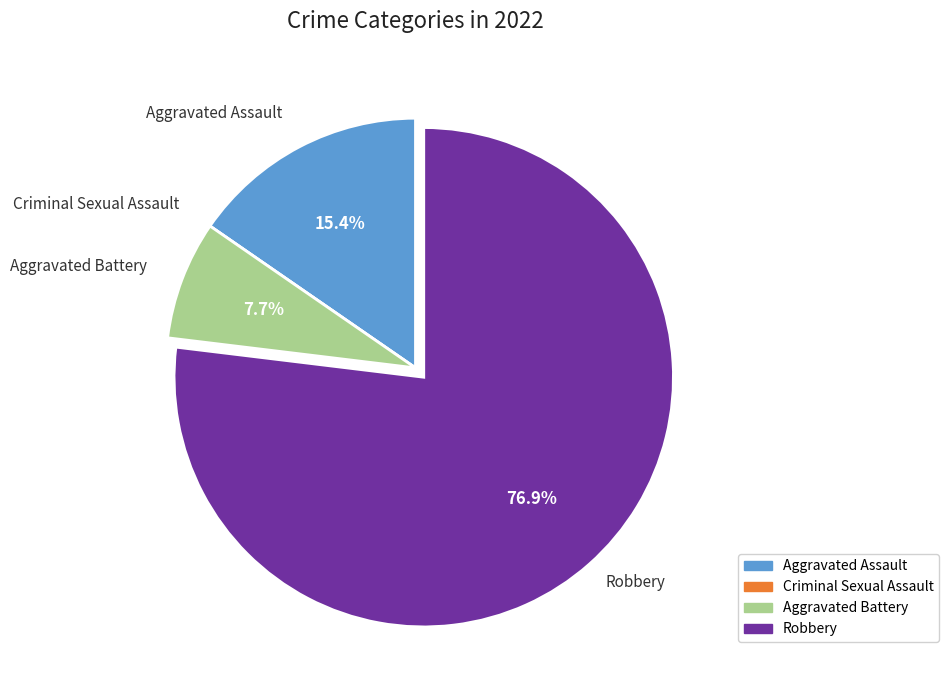

To the nearest percent, what is the difference between the Aggravated Assault and Robbery slice percentages?

62%